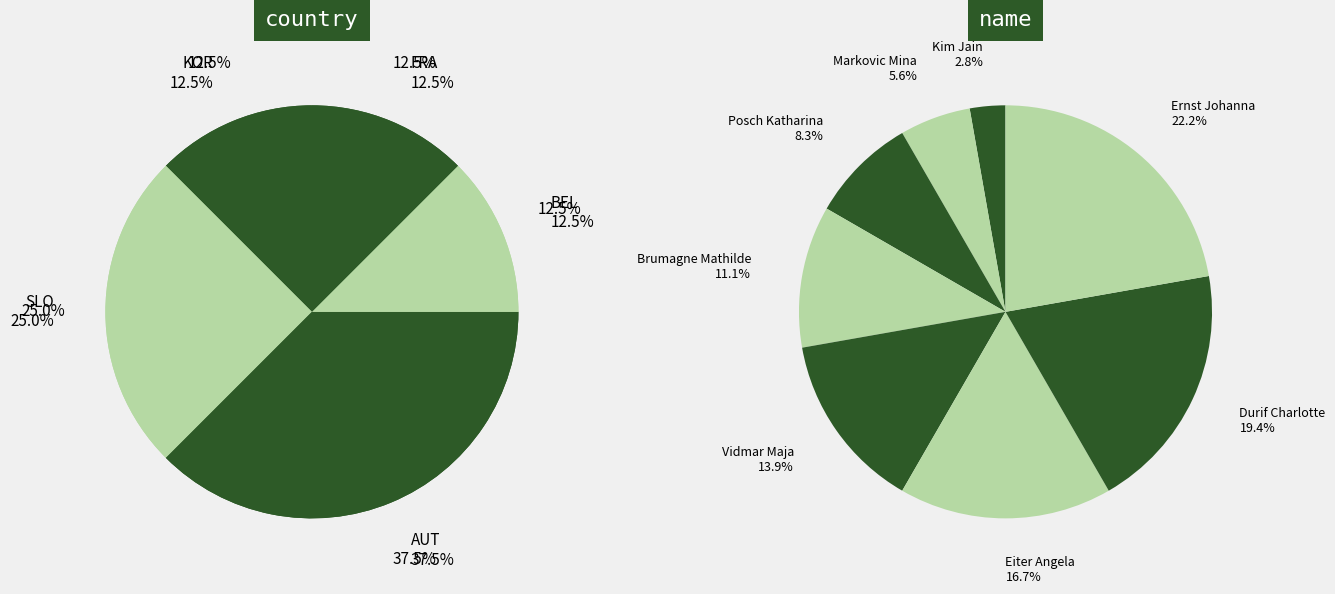

What is the change in value from Posch Katharina to Eiter Angela?

+3